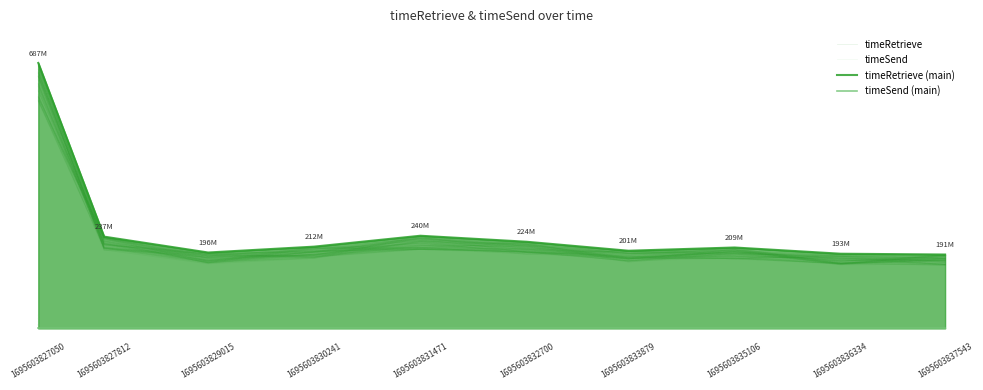

How many lines are shown in the chart?

4